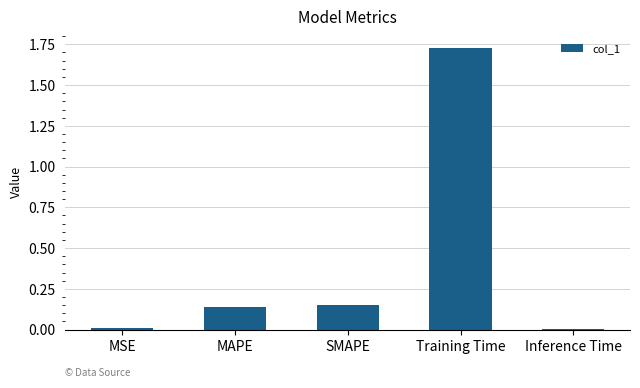

Does the chart contain stacked bars?

No